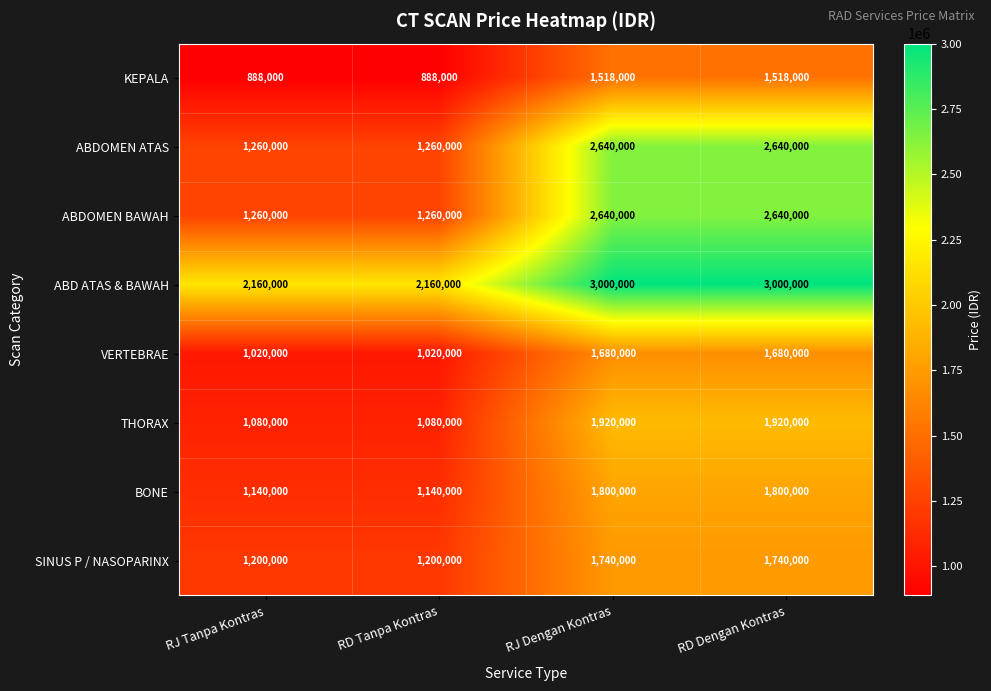

What is the total value across all series at RJ Dengan Kontras?

16938000